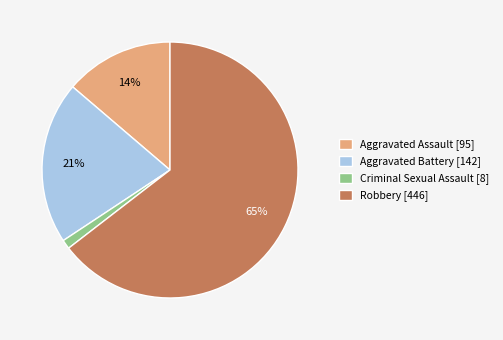

Approximately how many times larger is the value at Aggravated Battery [142] compared to Aggravated Assault [95]?

1.5